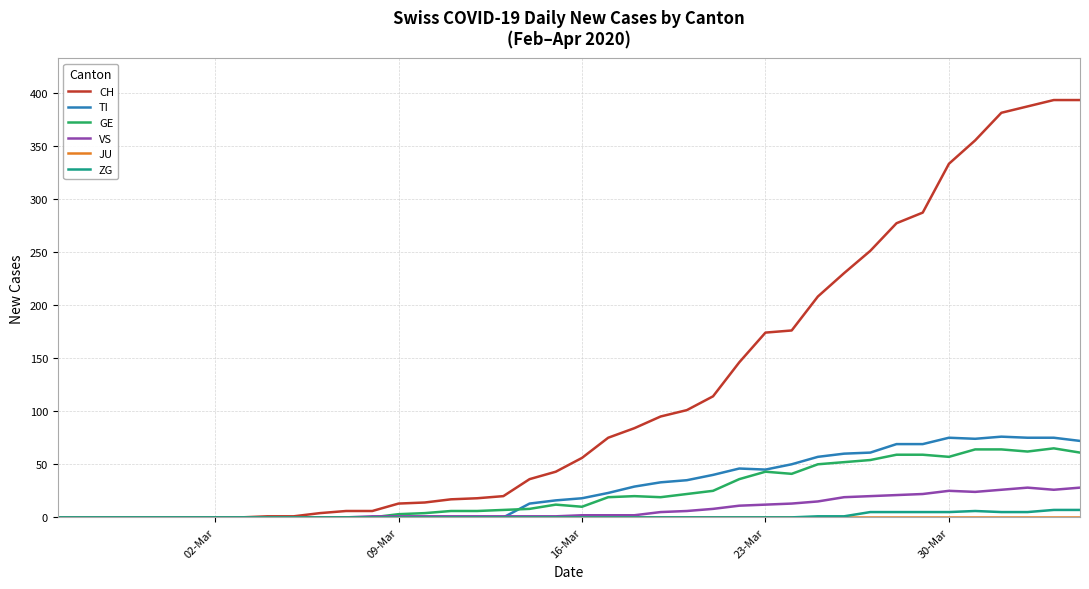

What is the greatest value displayed?

393